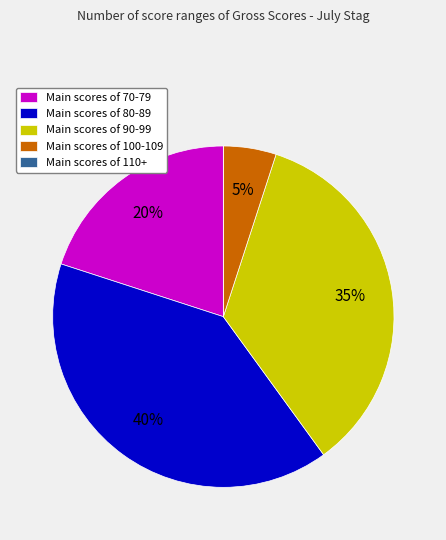

Is there a majority slice in this chart?

No